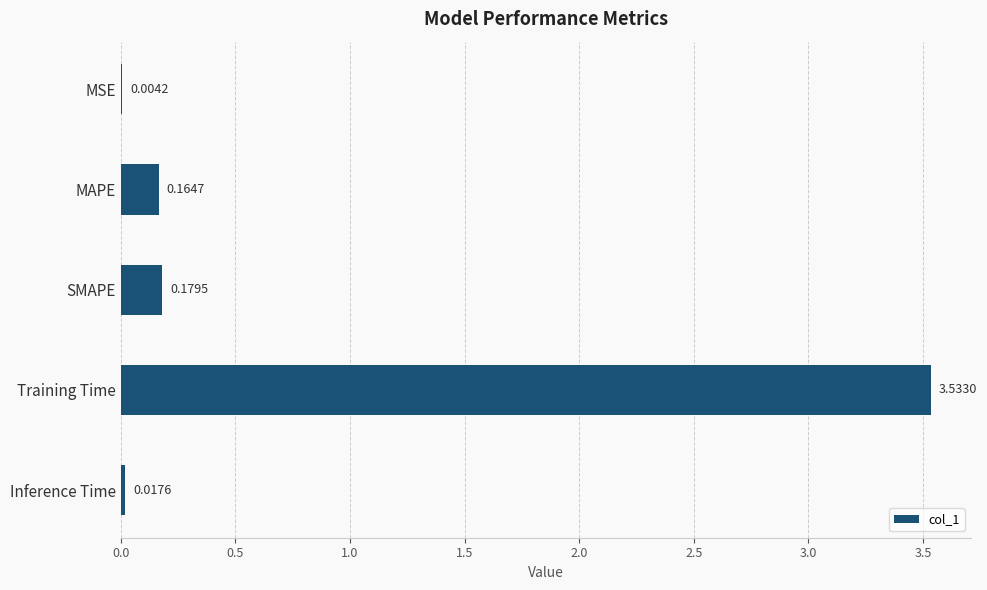

Are the bars horizontal?

Yes